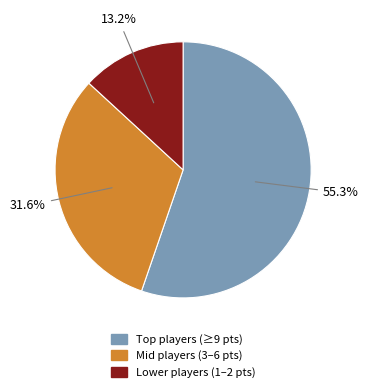

What is the smallest slice in the pie chart?

Lower players (1–2 pts)